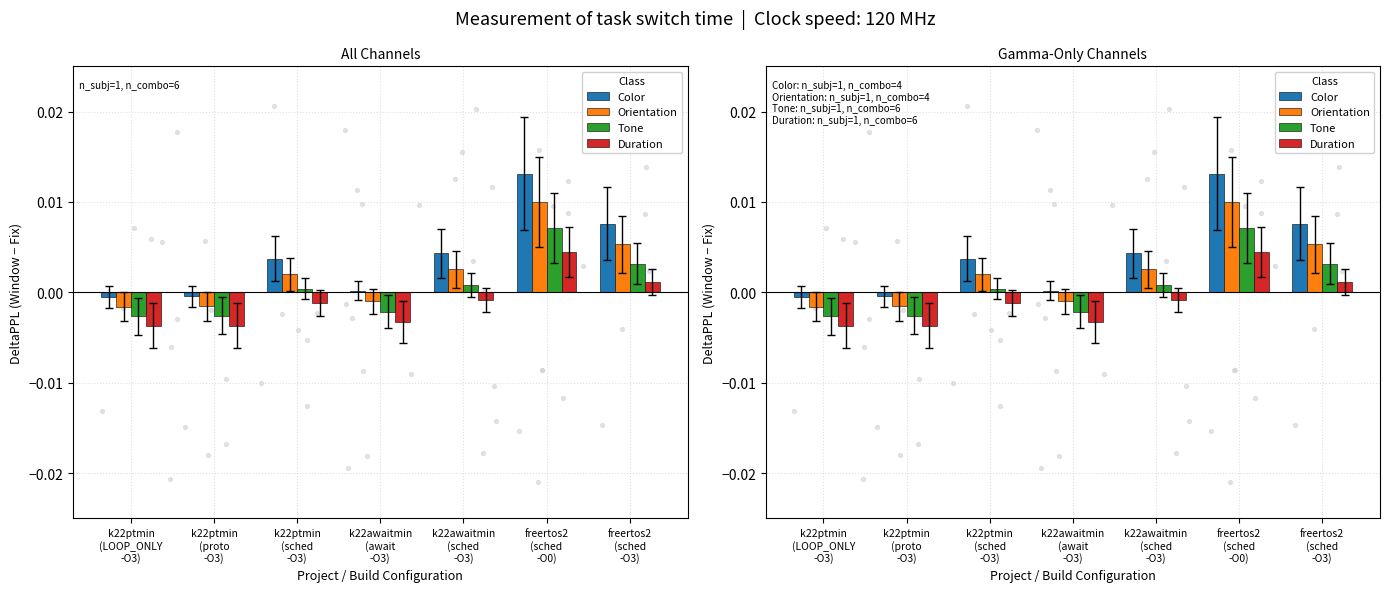

What are all the series names shown in the legend?

Color, Orientation, Tone, Duration